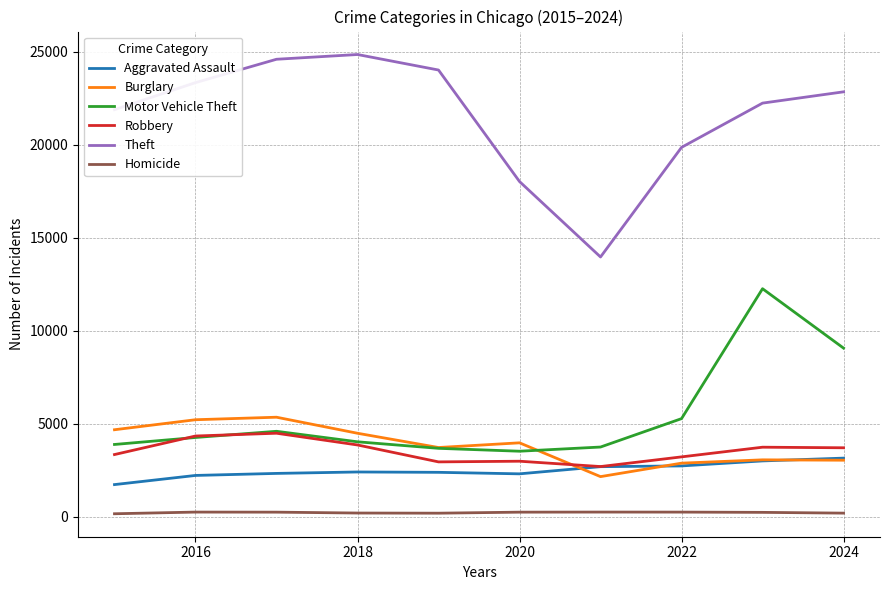

How many intersections are there between Burglary and Robbery?

1